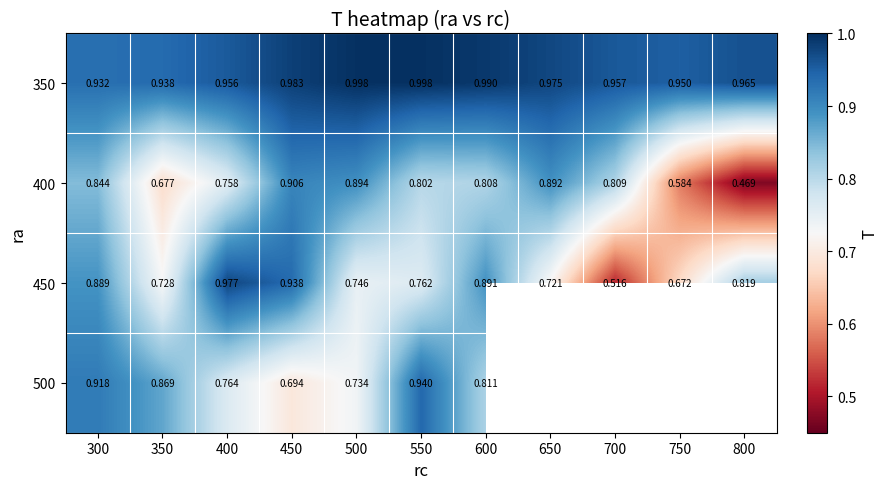

Is the value of 500 at 550 greater than the value of 400 at 550?

Yes